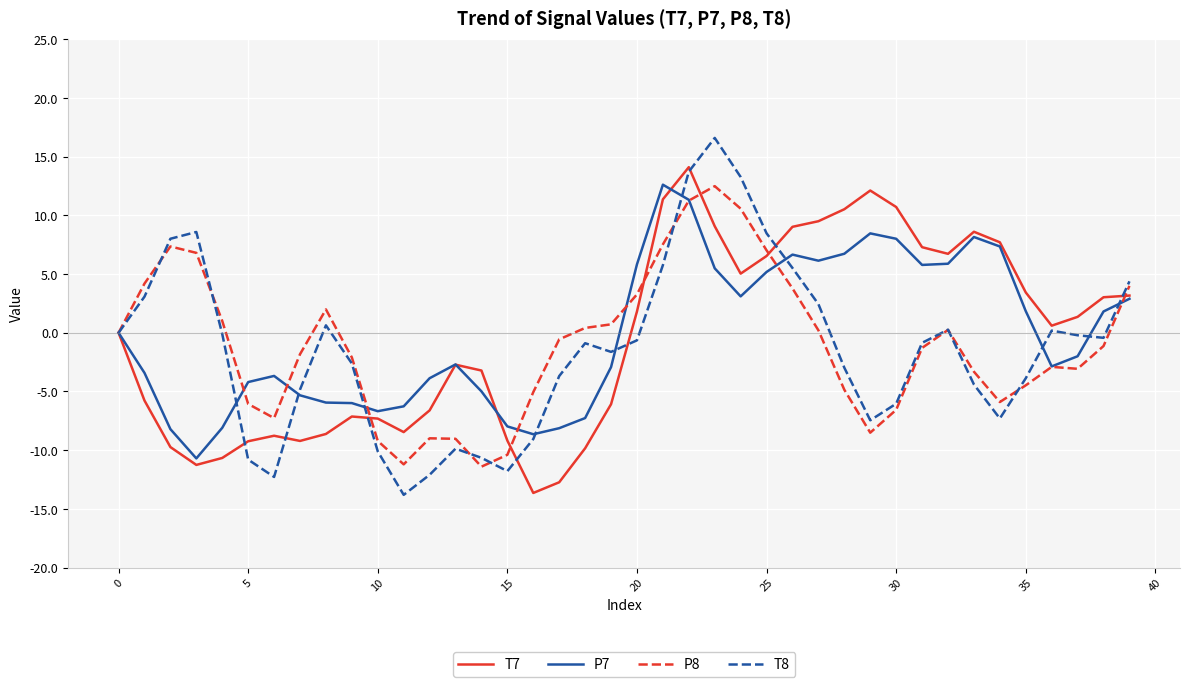

Which series has the widest spread of values?

T8